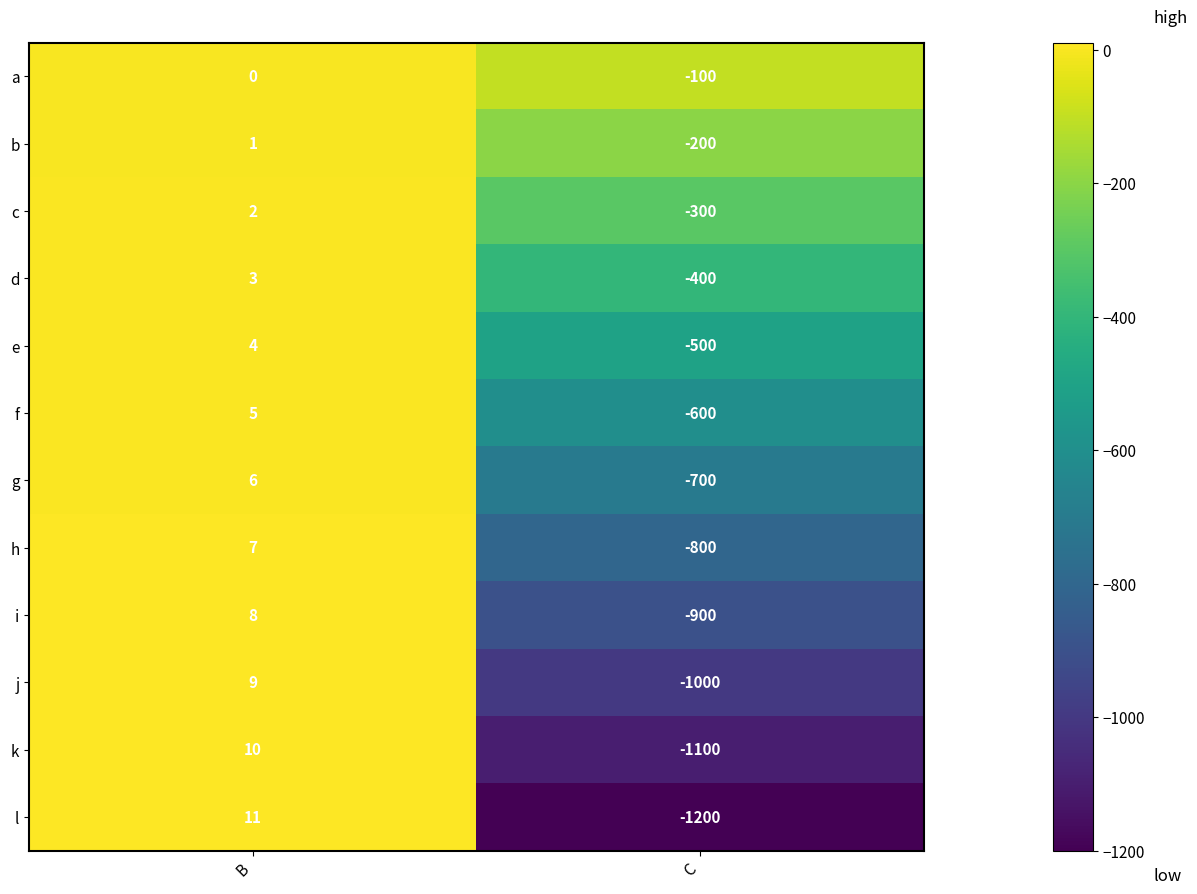

Read the d value at B.

3